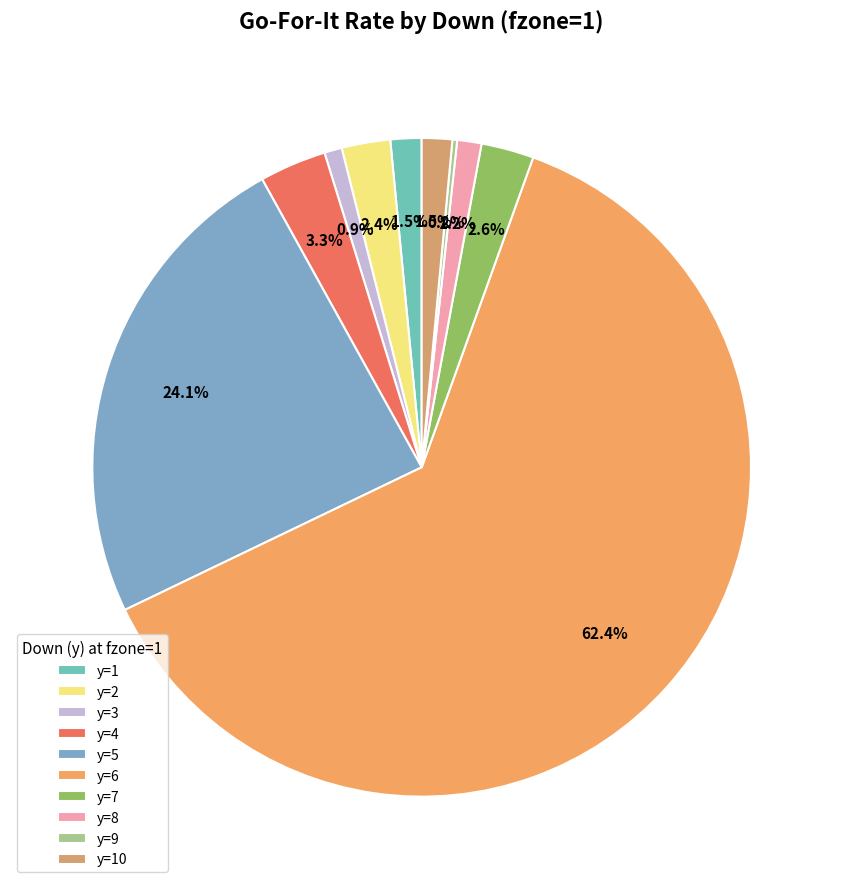

Which has a higher value, y=4 or y=6?

y=6